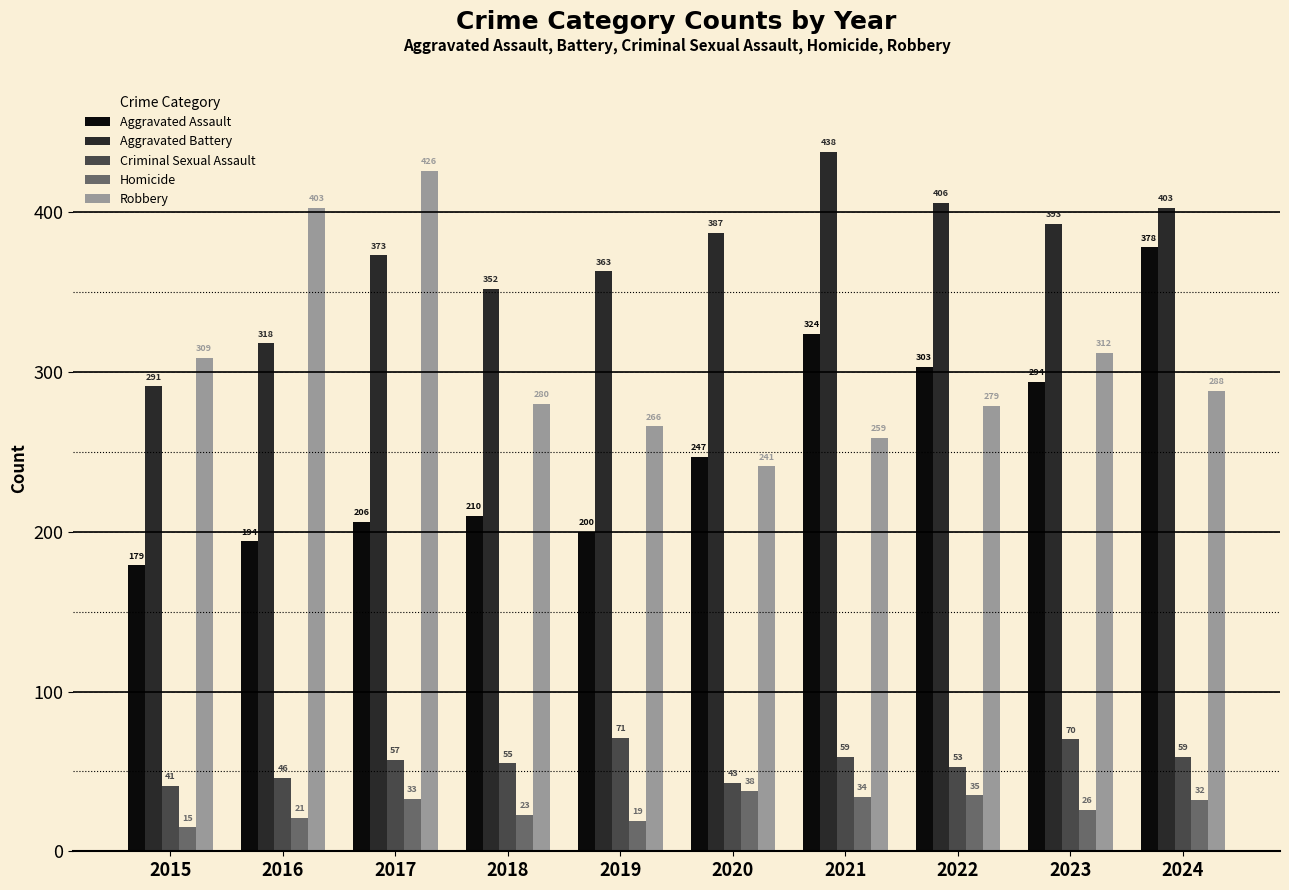

True or false: Criminal Sexual Assault has a value of 47 at 2019.

False